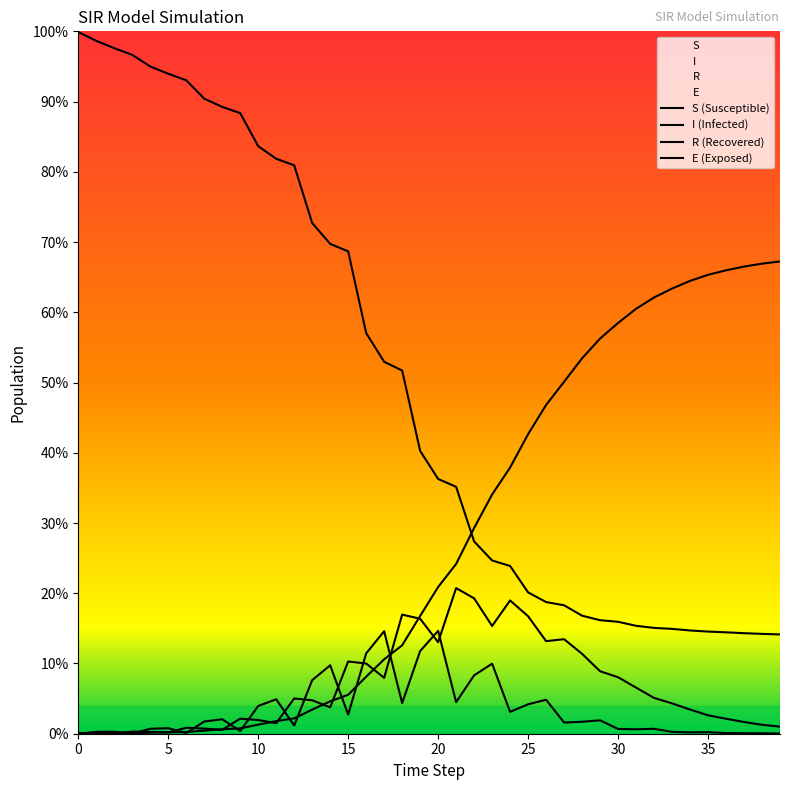

Rank the series by their maximum value, from lowest to highest.

E, I, R, S